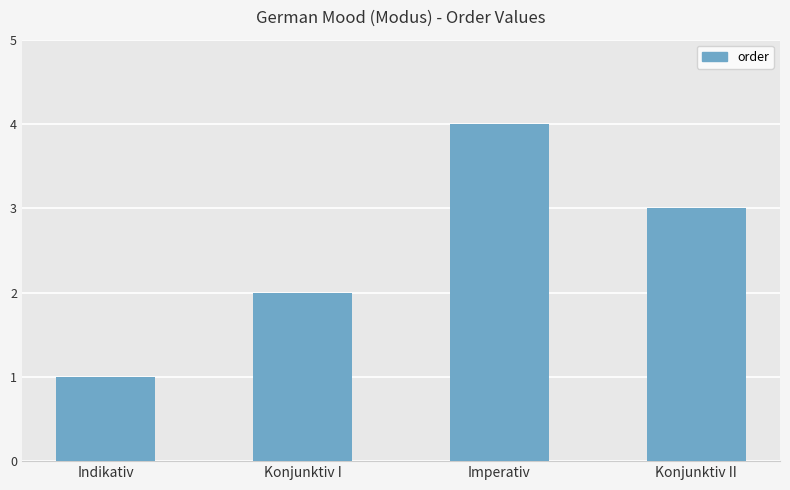

What is the change in value from Imperativ to Konjunktiv II?

-1